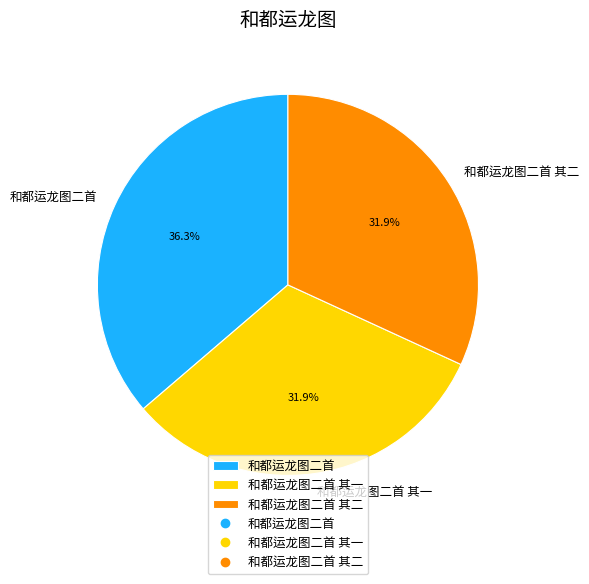

Does any single category account for the majority?

No